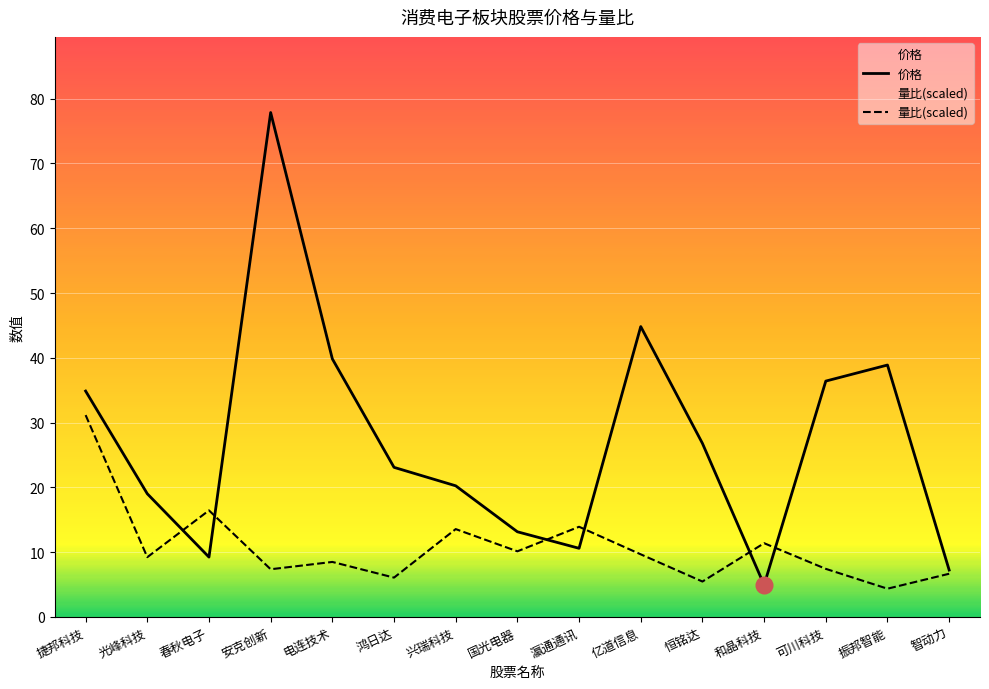

How many series are shown in this chart?

2